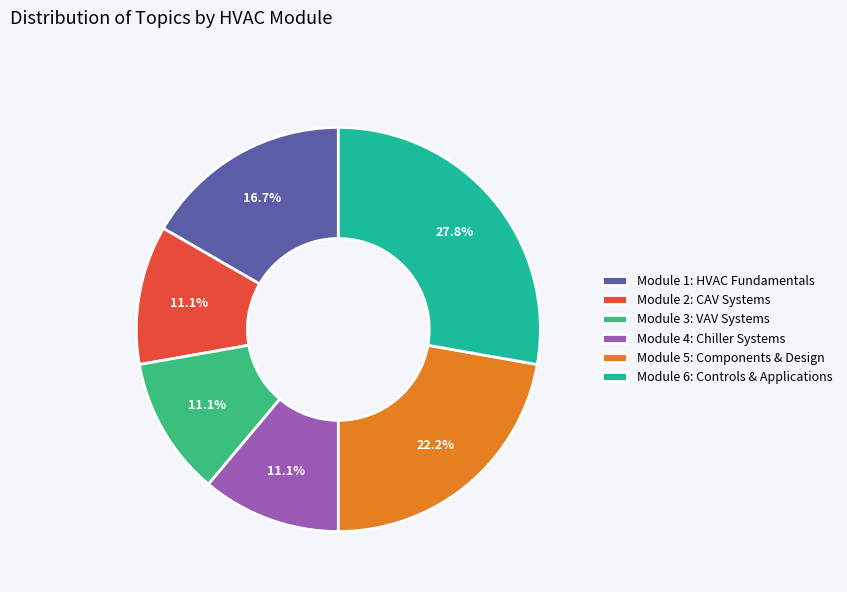

Does any single category account for the majority?

No